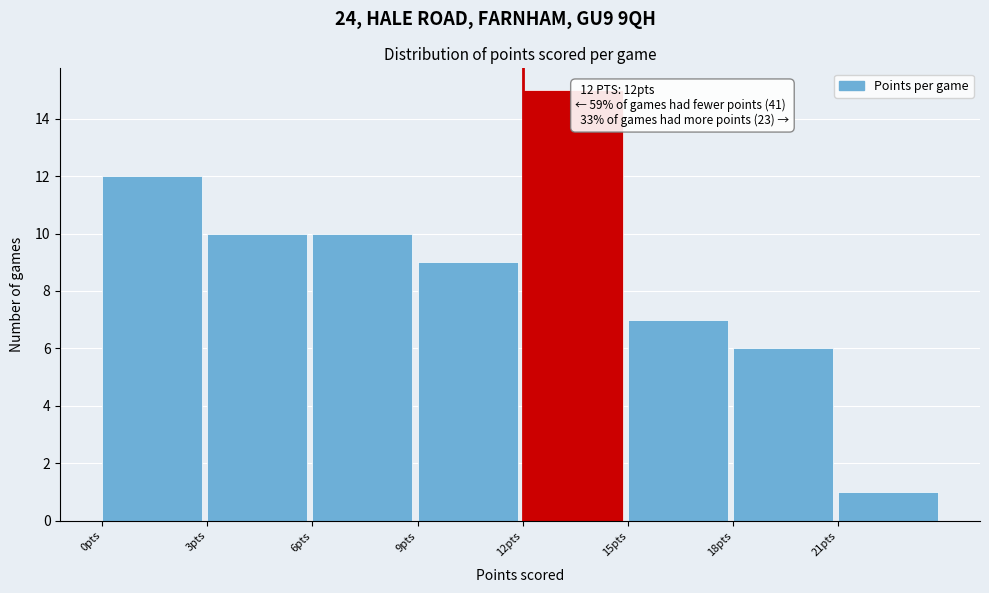

Which range on the x-axis has the tallest bar?

12 to 15